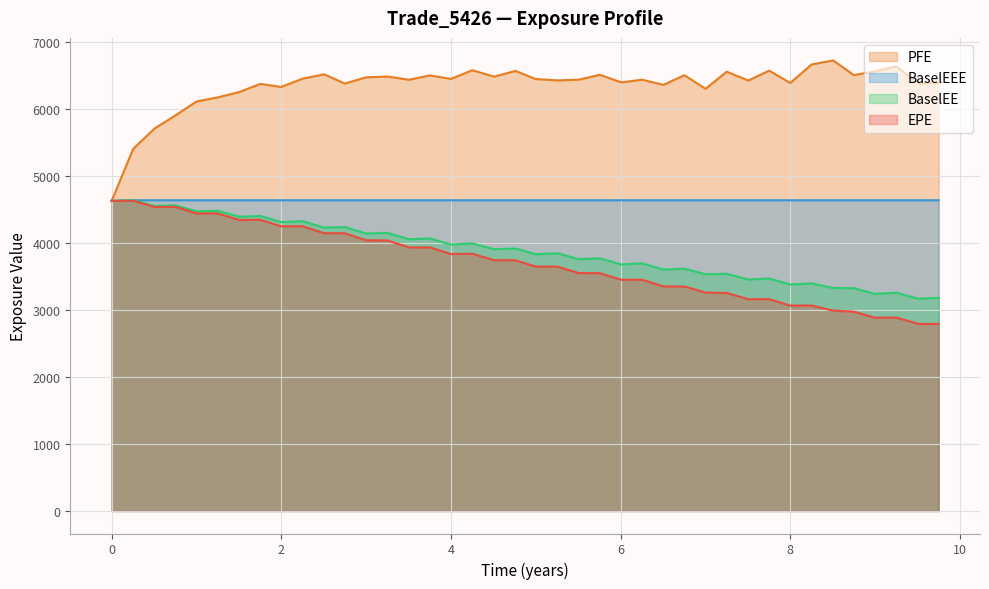

What is the maximum value shown in the chart?

6726.5